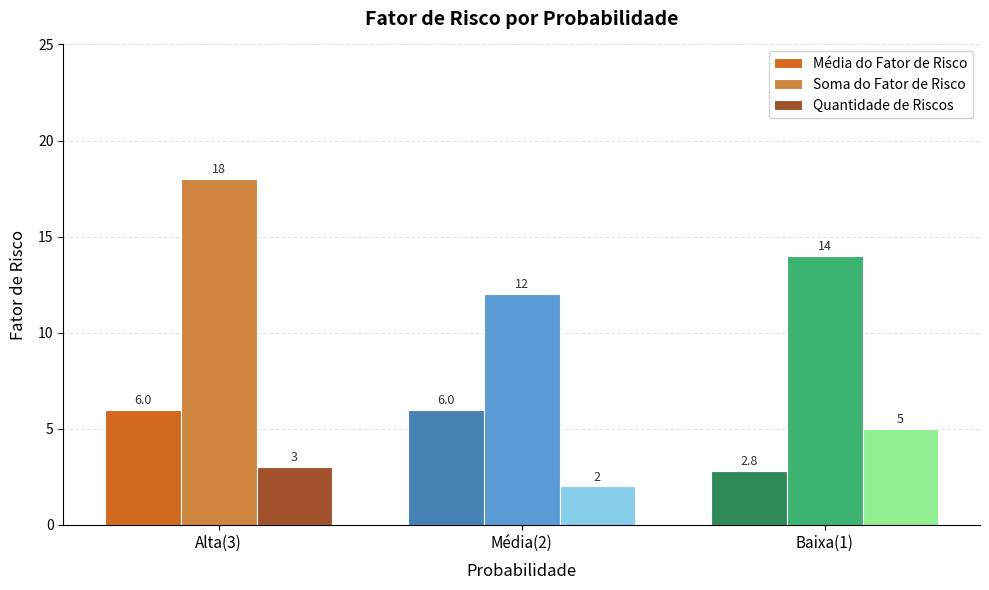

Reading right to left, list all the values displayed in this chart.

Média do Fator de Risco: 2.8	6.0	6.0
Soma do Fator de Risco: 14.0	12.0	18.0
Quantidade de Riscos: 5.0	2.0	3.0